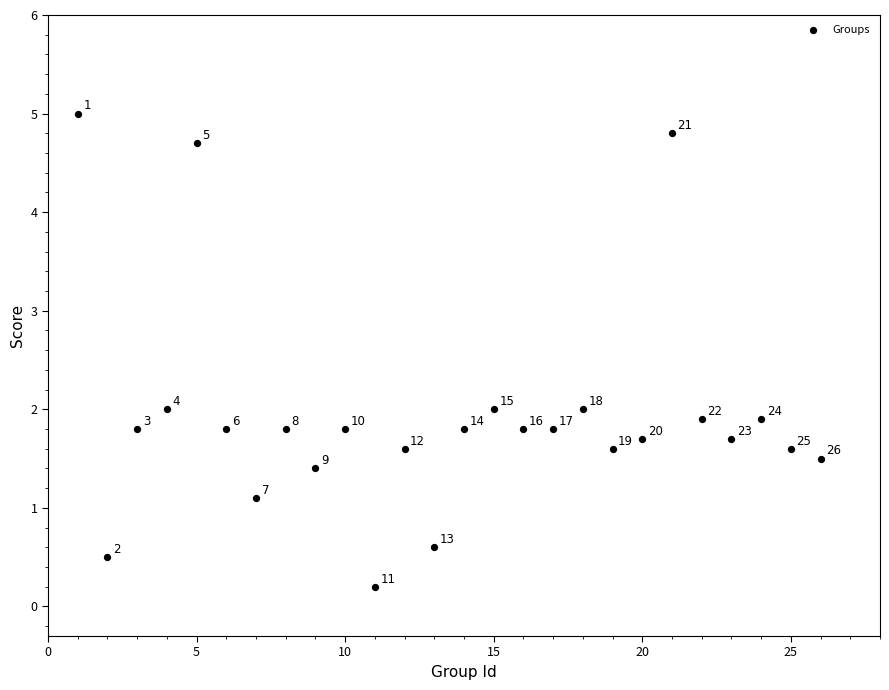

What Y value in the scatter plot is closest to 2?

2.0